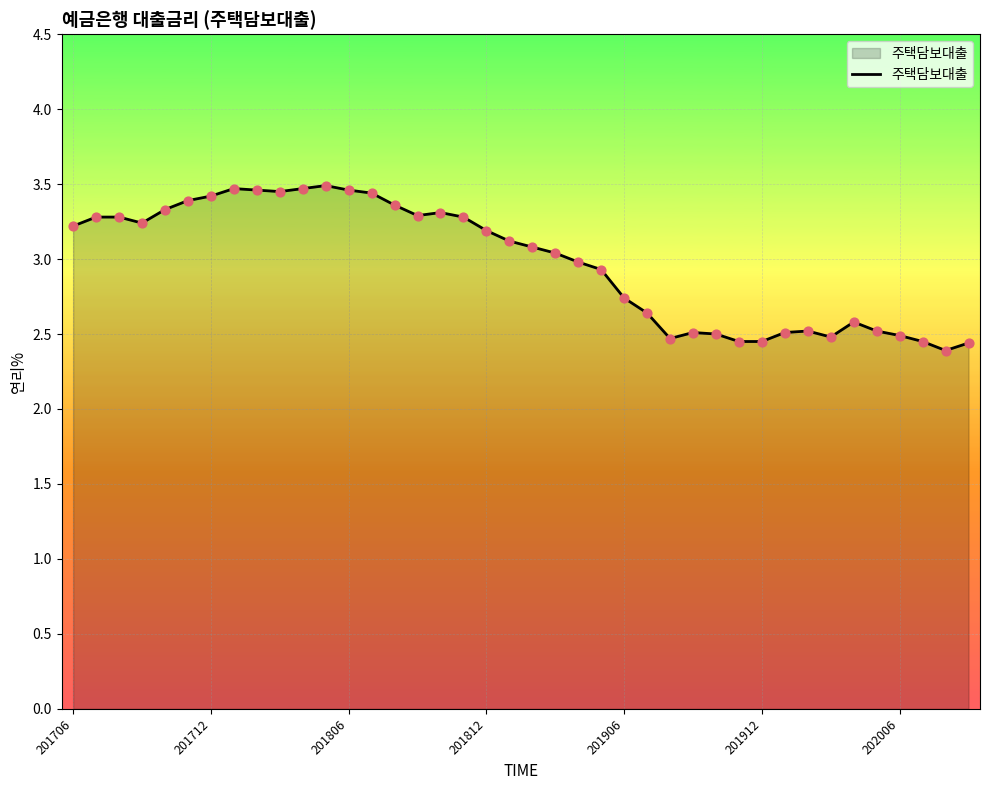

What is the difference between the maximum and minimum values?

1.1